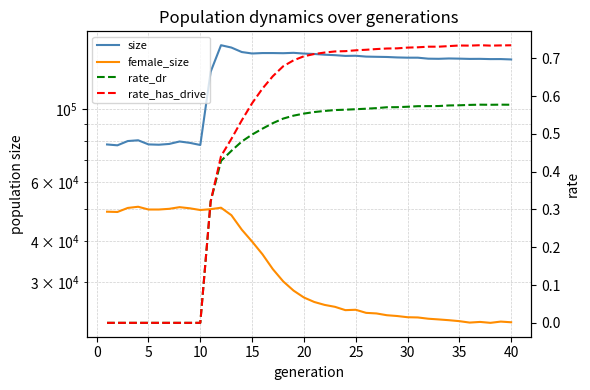

How many data points does each series have?

40